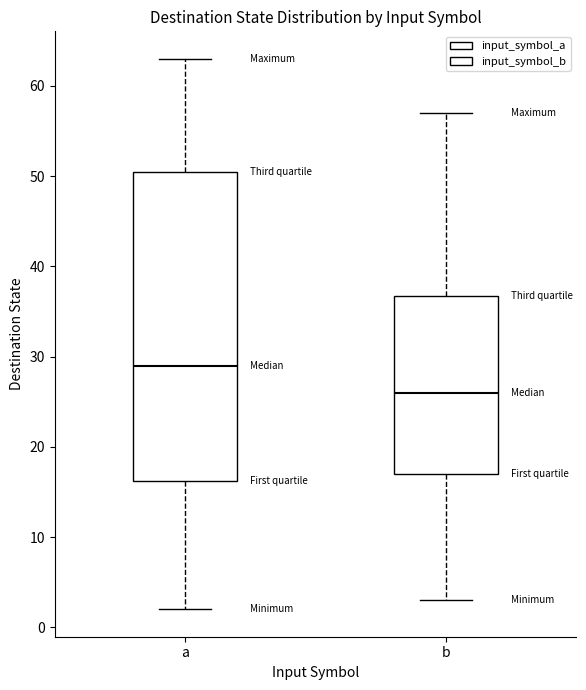

Comparing the boxes themselves (not the whiskers), which one is the tallest?

a